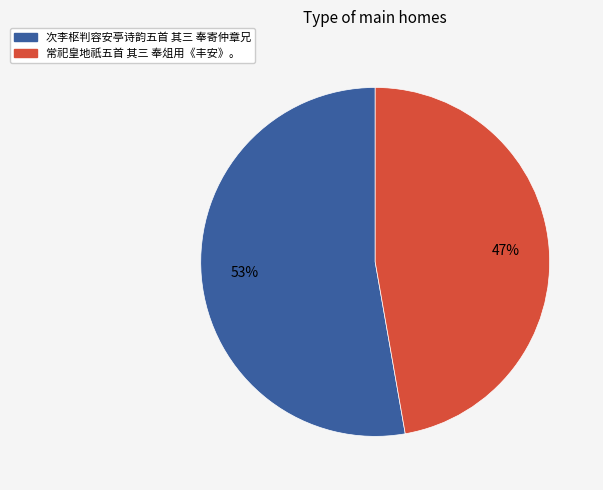

How many slices are in this pie chart?

2